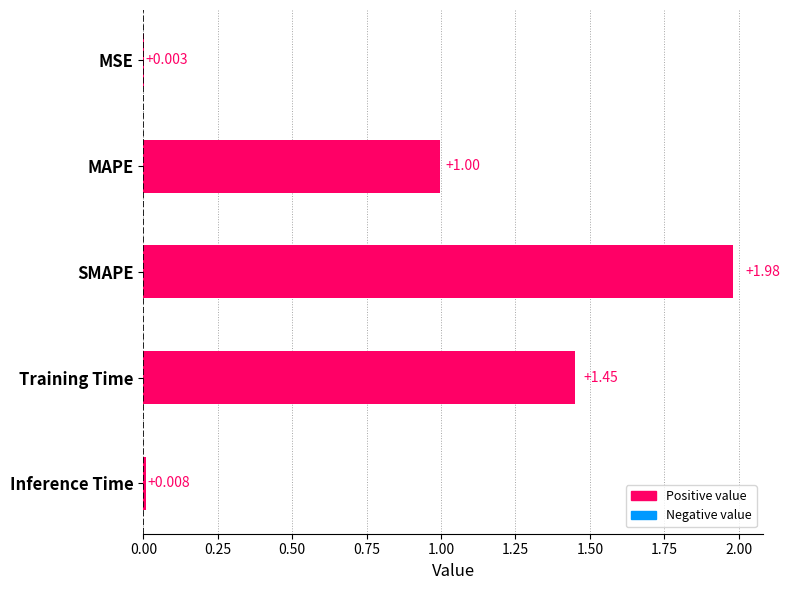

Which label corresponds to the largest value in the chart?

SMAPE